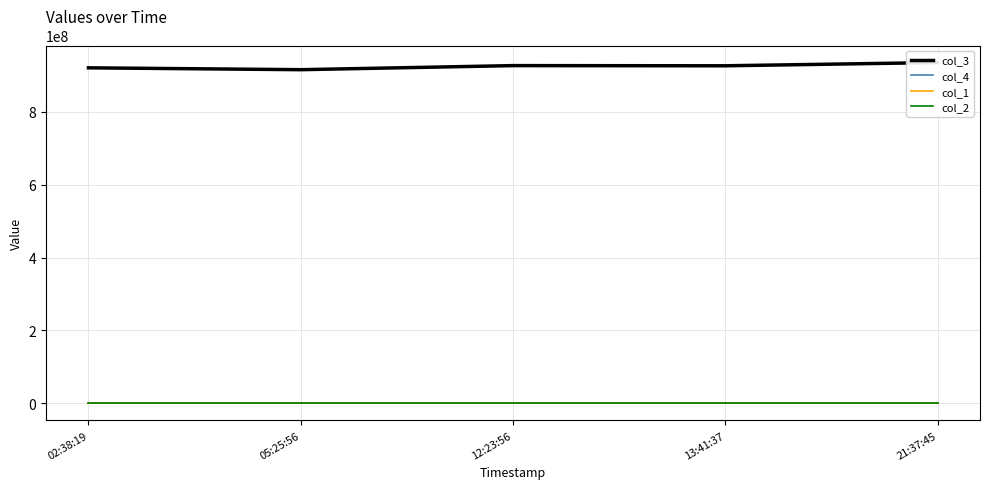

The value of col_4 at 12:23:56 is 926788. True or false?

True